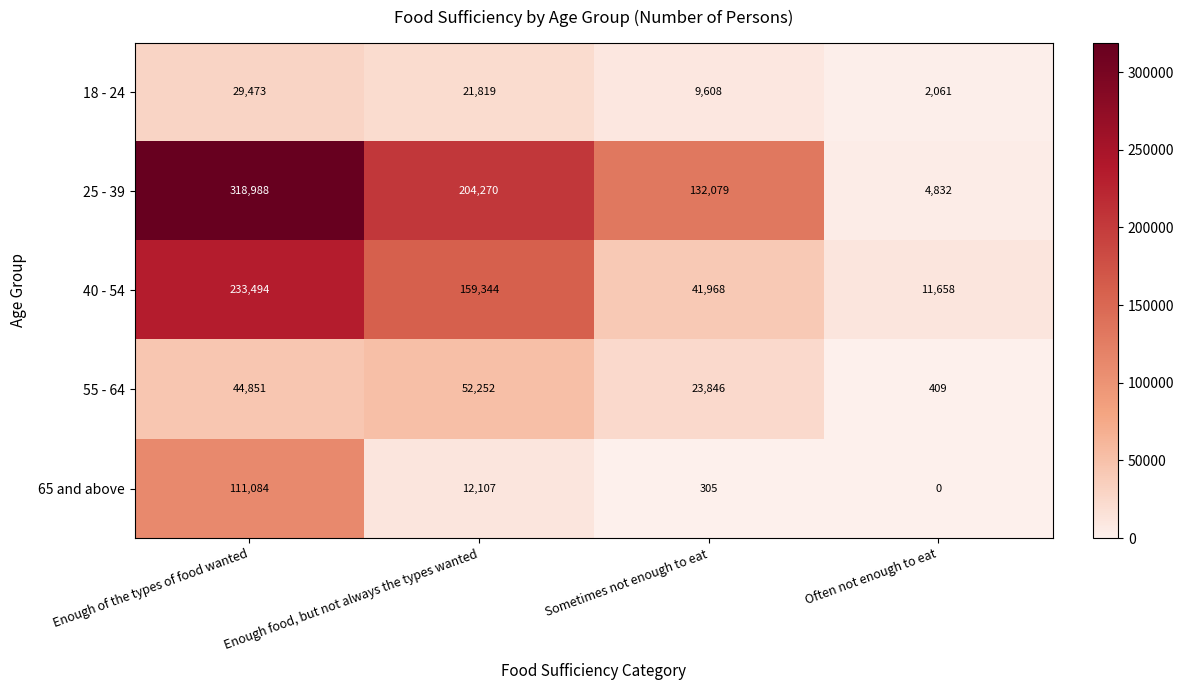

Which category has the lowest value in the 65 and above series?

Often not enough to eat